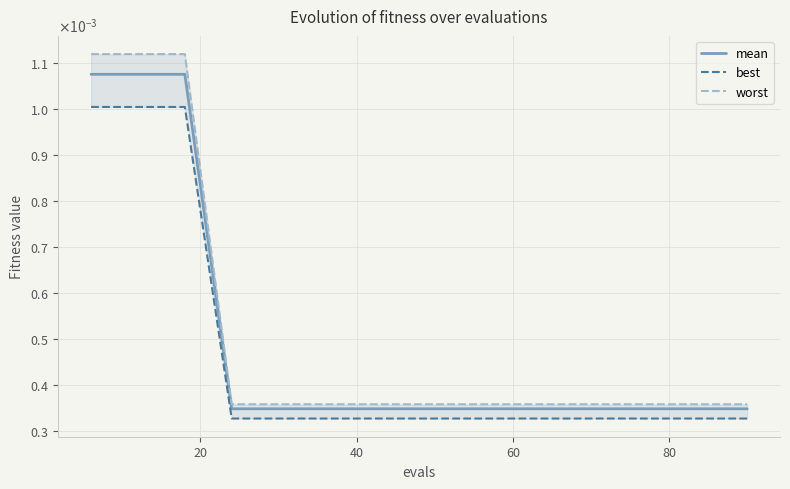

Does the chart have visible grid lines?

Yes